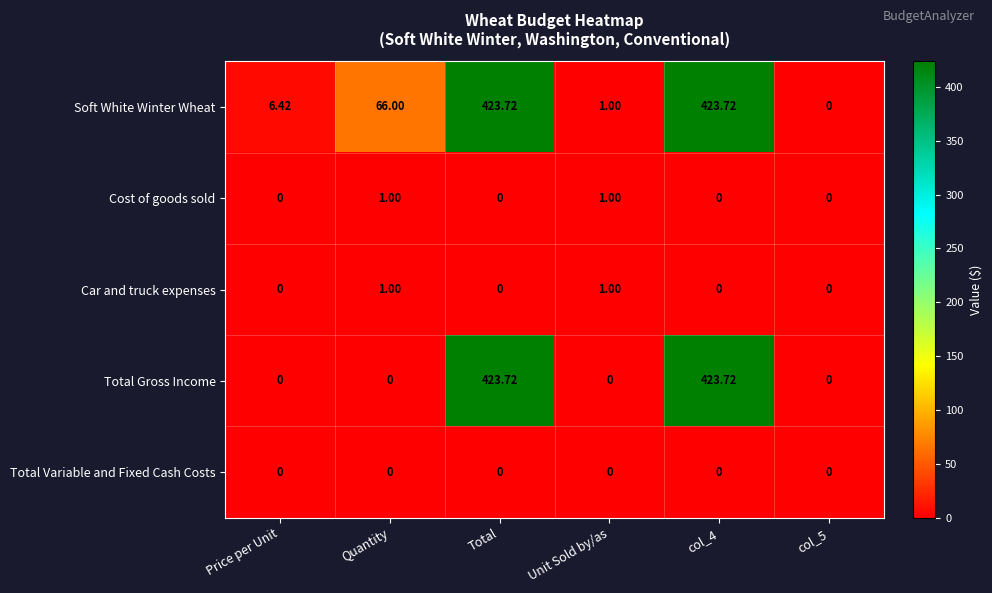

Which series has the largest total across all categories?

Soft White Winter Wheat